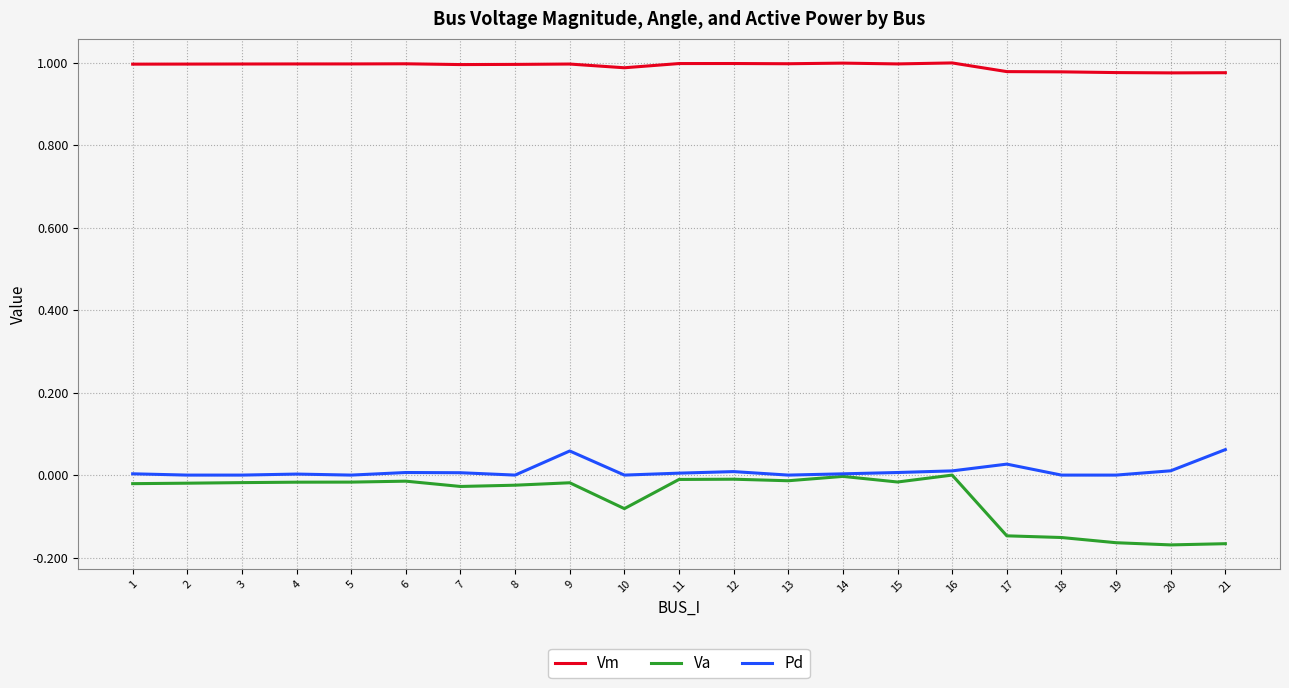

The Vm series shows 1.0 at 15. True or false?

True